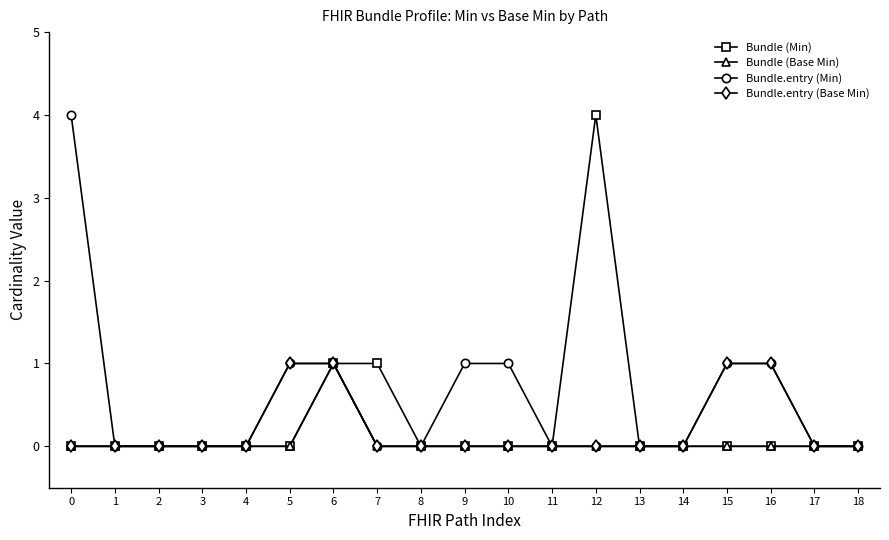

What is the value of the Bundle (Min) point at the 13th from the left?

4